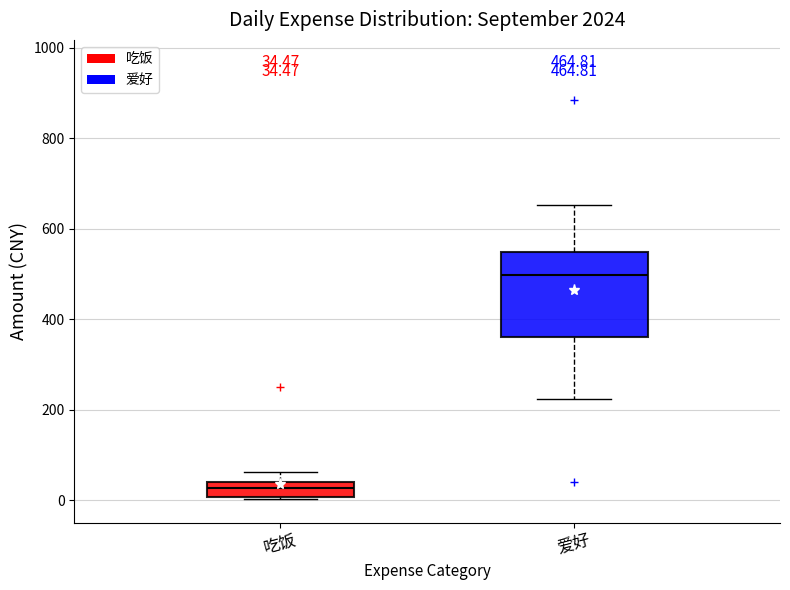

Which box's median line is the lowest?

吃饭